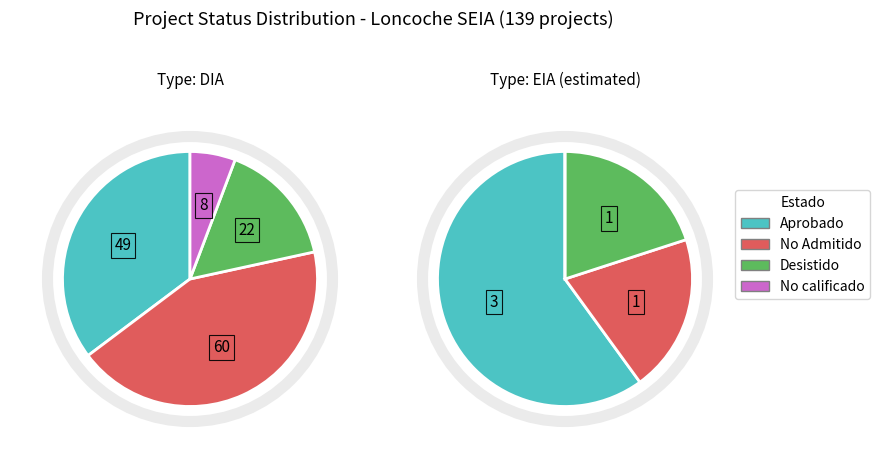

Is it true that EIA is 16% of the pie?

False